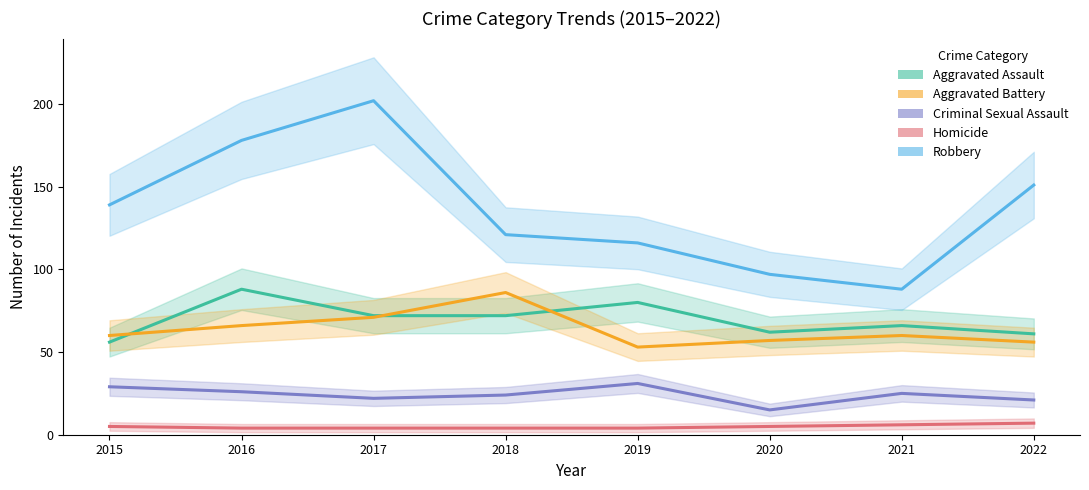

What is the minimum value for Robbery?

88